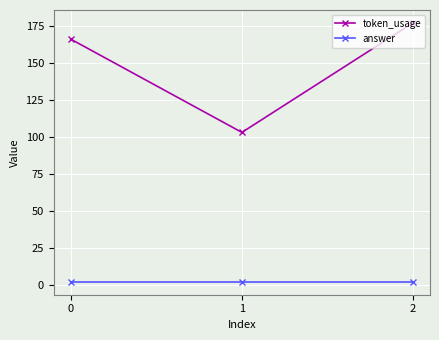

How many series are shown in this chart?

2